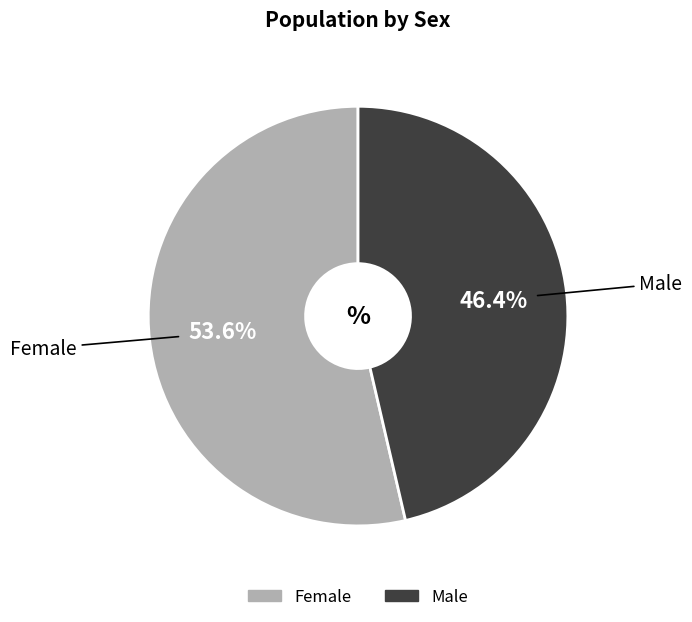

Does any single category account for the majority?

Yes